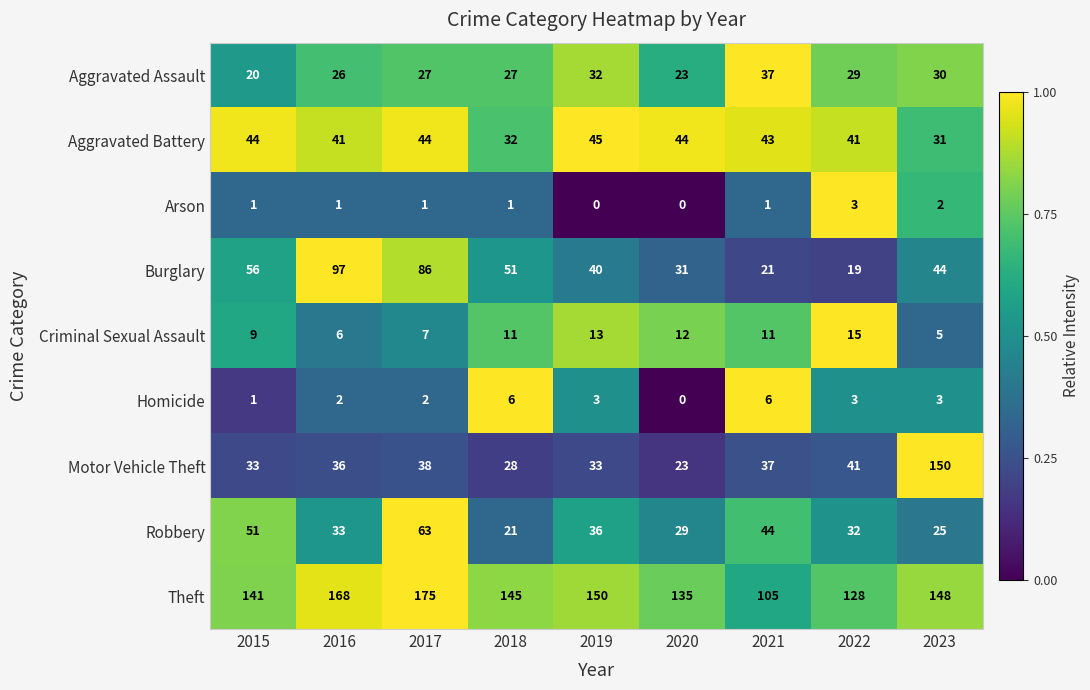

Where does the Burglary series first go above 44?

2015